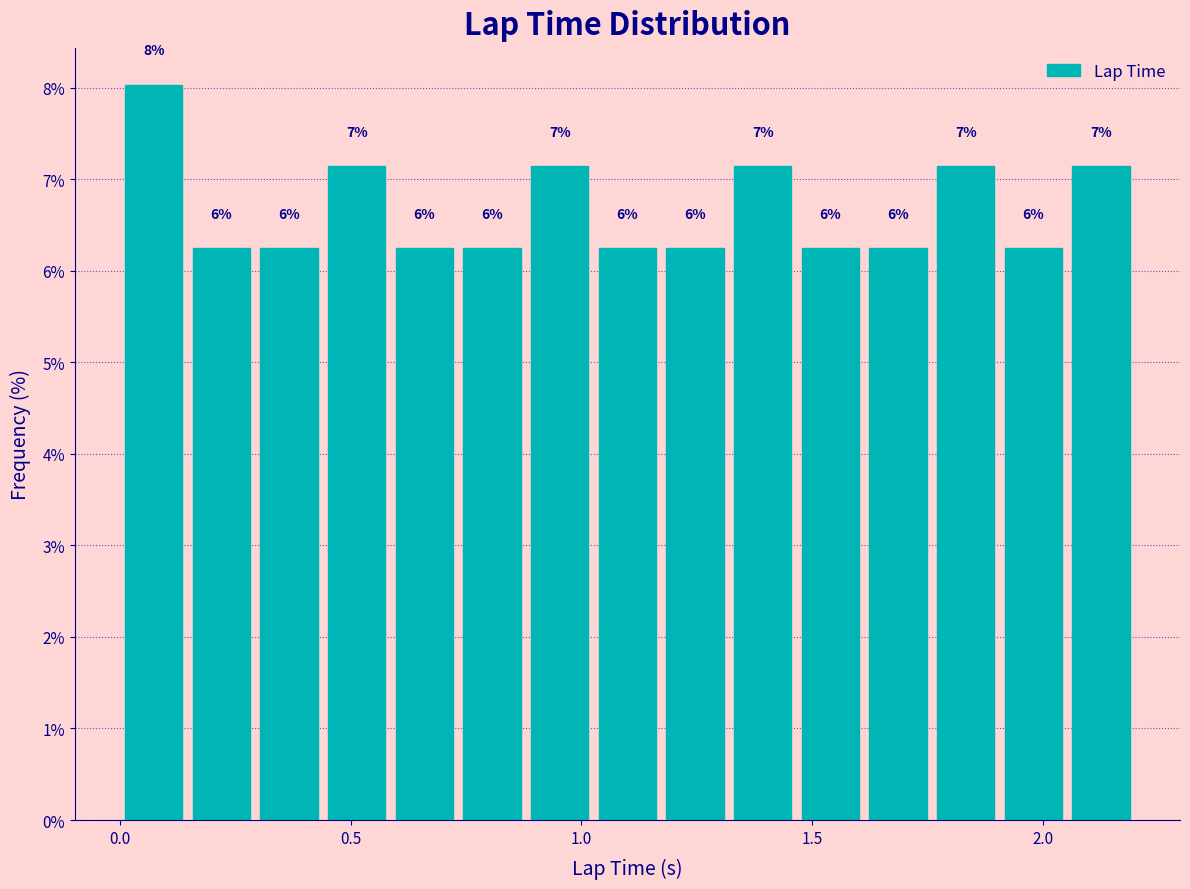

Around what value on the x-axis is the tallest bar? Give the approximate position of its centre, as read against the axis.

0.05